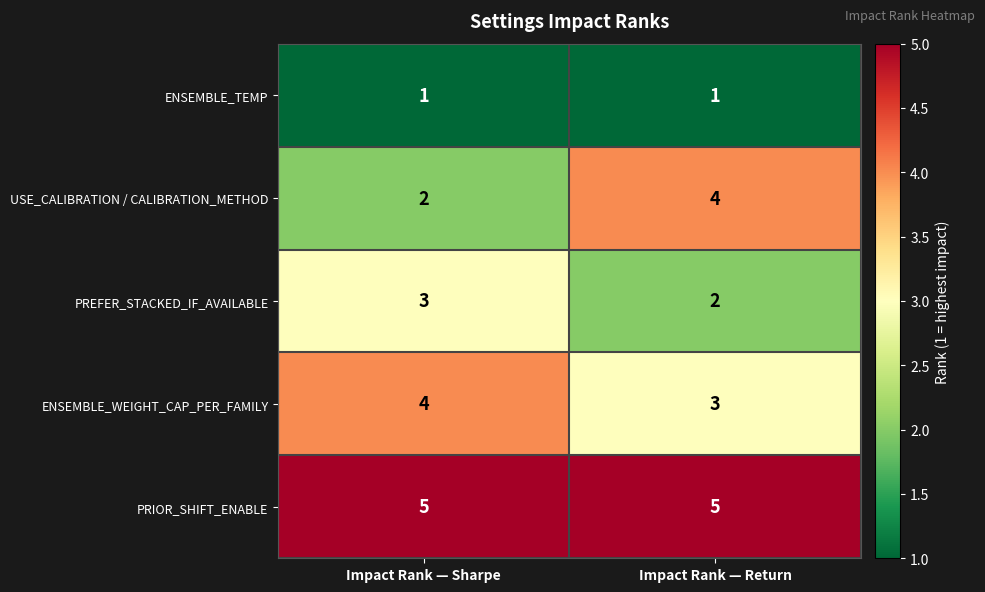

Is it true that PREFER_STACKED_IF_AVAILABLE equals 2 at Impact Rank — Return?

True